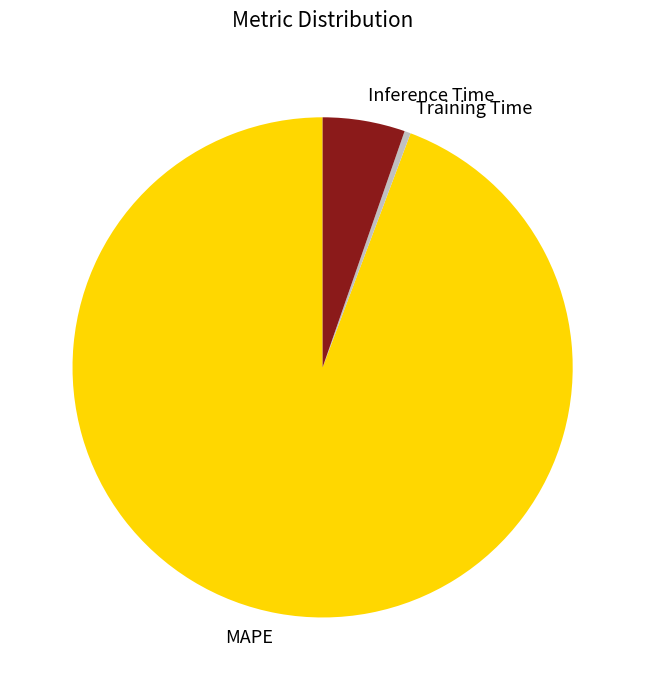

Does any single category account for the majority?

Yes